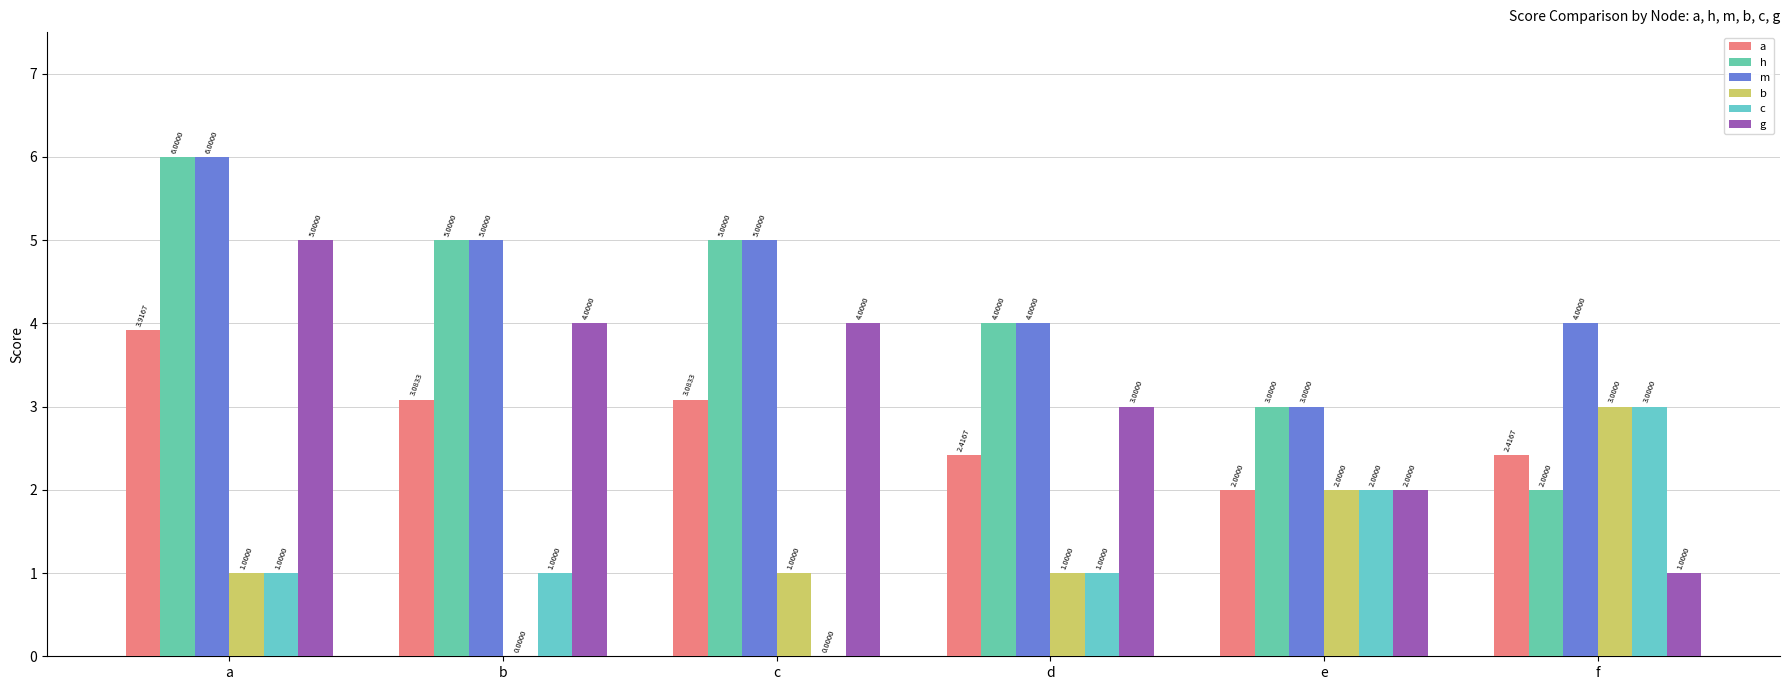

Is it true that a equals 3.1 at b?

True